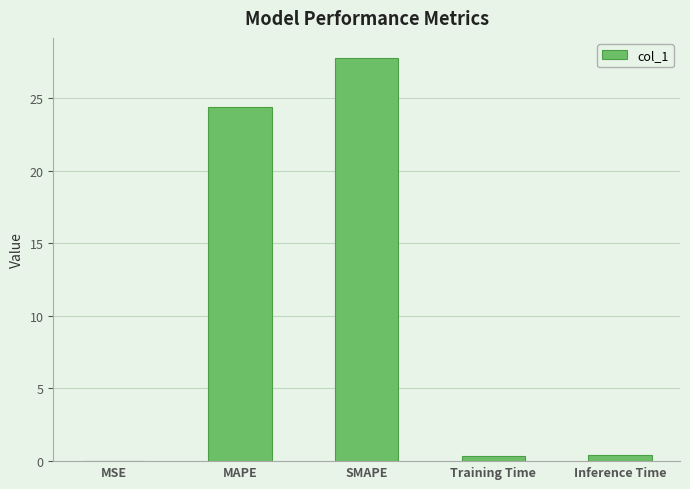

What is the maximum value shown in the chart?

27.7